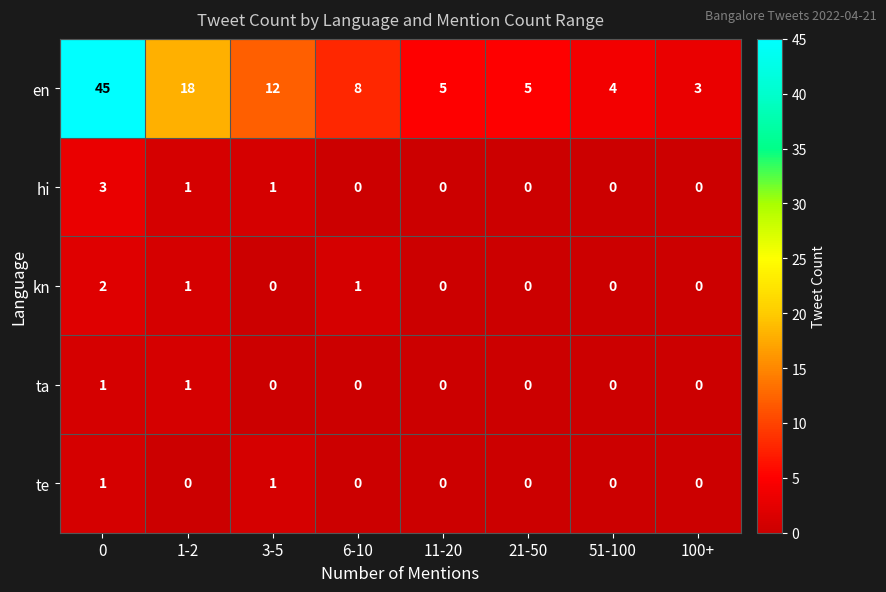

What is the greatest value displayed?

45